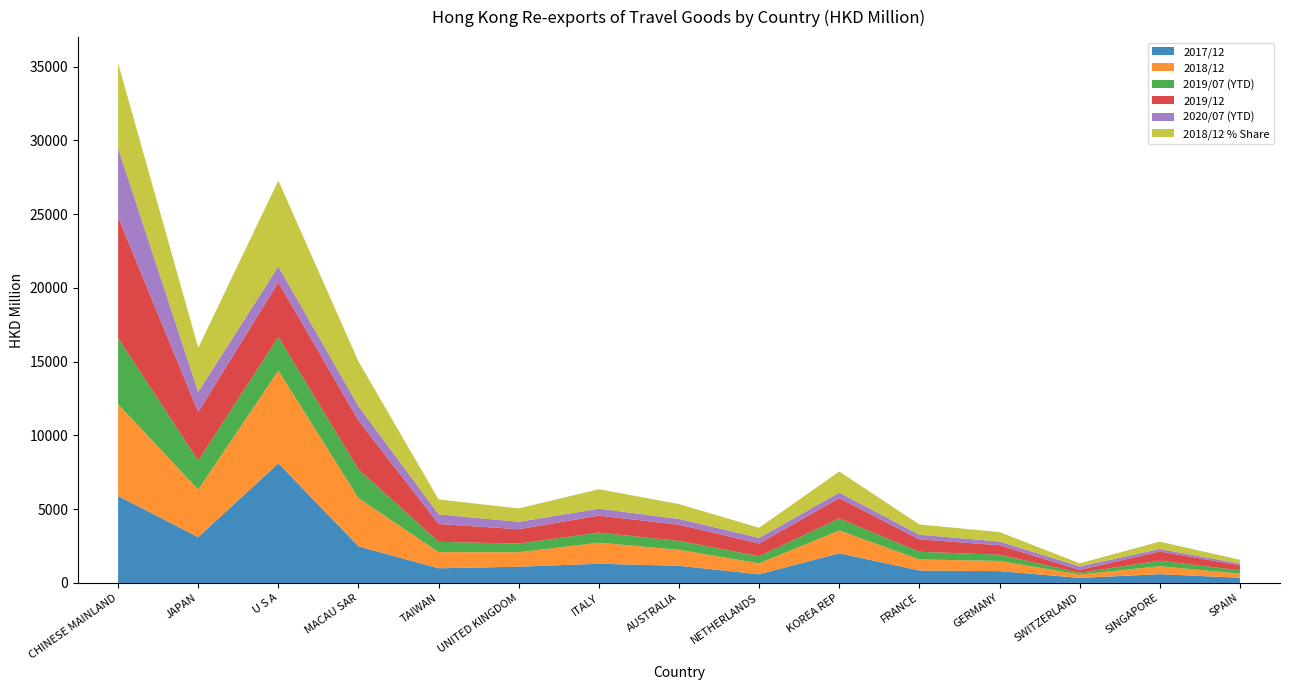

Reading right to left, what are all the values shown in this chart?

201712: SPAIN=352.3	SINGAPORE=594.6	SWITZERLAND=344.5	GERMANY=801.1	FRANCE=845.3	KOREA REP=2009.8	NETHERLANDS=590.0	AUSTRALIA=1162.2	ITALY=1302.5	UNITED KINGDOM=1101.8	TAIWAN=994.7	MACAU SAR=2480.3	U S A=8108.1	JAPAN=3105.7	CHINESE MAINLAND=5897.1
201812: SPAIN=275.4	SINGAPORE=540.3	SWITZERLAND=225.8	GERMANY=692.3	FRANCE=749.4	KOREA REP=1547.7	NETHERLANDS=741.9	AUSTRALIA=1085.9	ITALY=1428.8	UNITED KINGDOM=979.4	TAIWAN=1093.9	MACAU SAR=3274.8	U S A=6288.6	JAPAN=3228.2	CHINESE MAINLAND=6223.5
201907: SPAIN=225.2	SINGAPORE=374.6	SWITZERLAND=121.9	GERMANY=421.0	FRANCE=519.0	KOREA REP=813.8	NETHERLANDS=478.6	AUSTRALIA=600.1	ITALY=681.1	UNITED KINGDOM=586.3	TAIWAN=699.6	MACAU SAR=1948.3	U S A=2280.4	JAPAN=1958.3	CHINESE MAINLAND=4485.5
201912: SPAIN=343.2	SINGAPORE=624.3	SWITZERLAND=189.5	GERMANY=644.4	FRANCE=842.5	KOREA REP=1374.1	NETHERLANDS=864.9	AUSTRALIA=1101.5	ITALY=1153.6	UNITED KINGDOM=975.5	TAIWAN=1207.5	MACAU SAR=3304.9	U S A=3700.6	JAPAN=3297.0	CHINESE MAINLAND=8196.2
202007: SPAIN=120.7	SINGAPORE=165.4	SWITZERLAND=240.4	GERMANY=249.0	FRANCE=314.8	KOREA REP=380.0	NETHERLANDS=380.5	AUSTRALIA=391.9	ITALY=468.5	UNITED KINGDOM=503.9	TAIWAN=651.5	MACAU SAR=976.4	U S A=1080.5	JAPAN=1360.5	CHINESE MAINLAND=4682.1
201812_share: SPAIN=0.8	SINGAPORE=1.7	SWITZERLAND=0.7	GERMANY=2.1	FRANCE=2.3	KOREA REP=4.8	NETHERLANDS=2.3	AUSTRALIA=3.3	ITALY=4.4	UNITED KINGDOM=3.0	TAIWAN=3.4	MACAU SAR=10.1	U S A=19.4	JAPAN=10.0	CHINESE MAINLAND=19.2